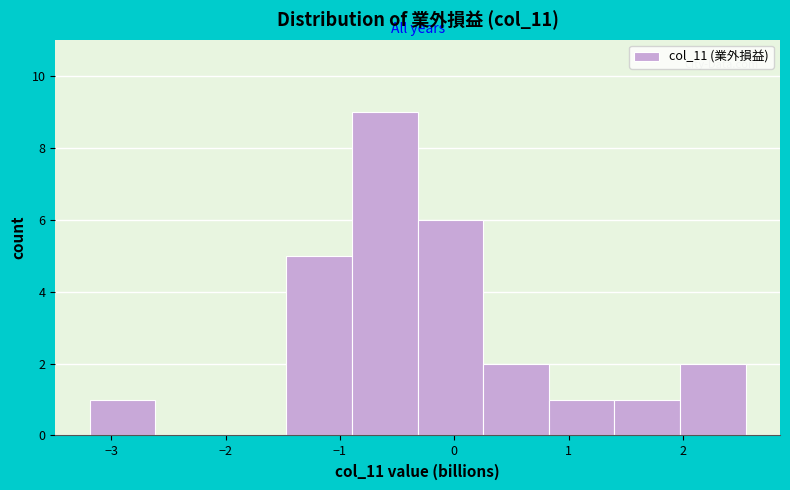

Which range on the x-axis has the tallest bar?

-0.9 to -0.3